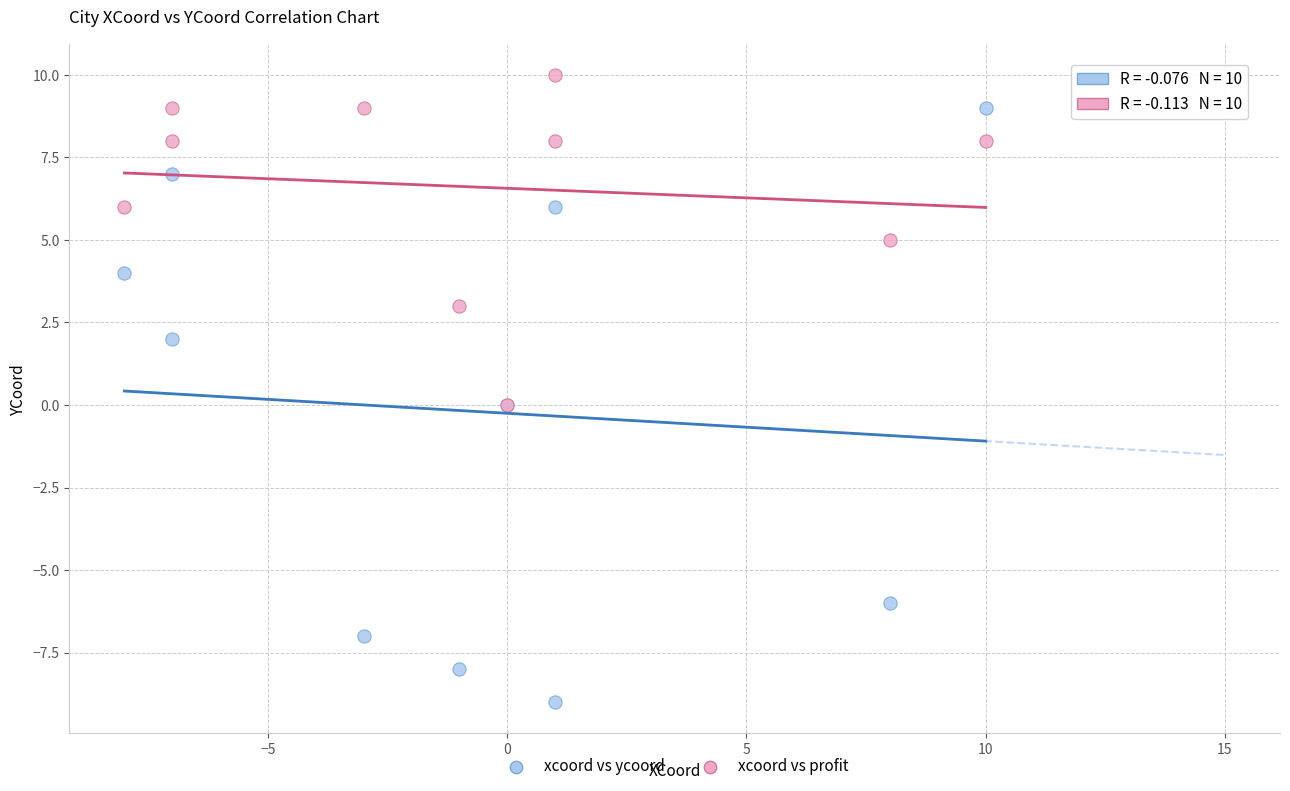

What are all the series names shown in the legend?

xcoord vs ycoord, xcoord vs profit